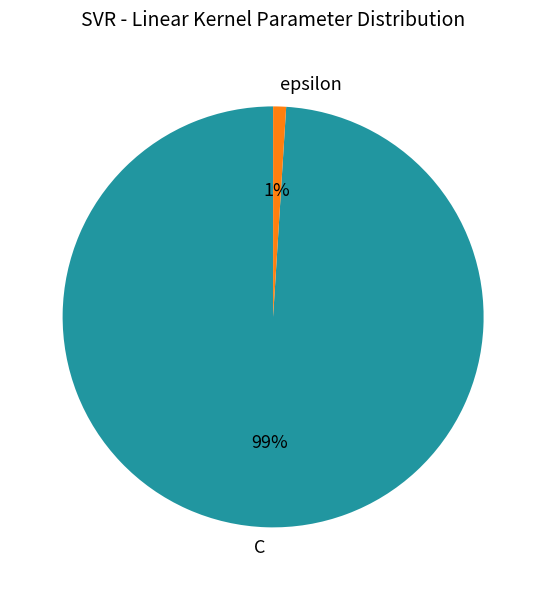

To the nearest percent, what percentage of the pie is C?

99%